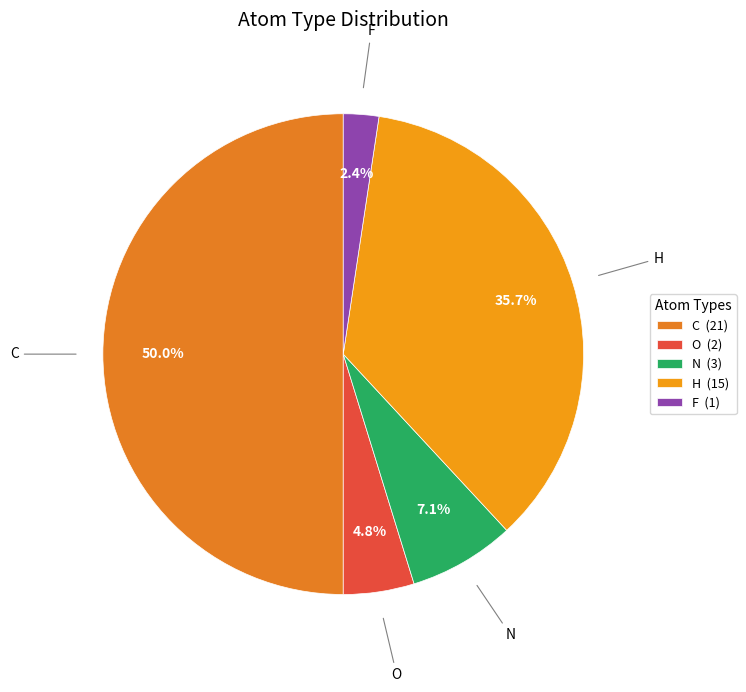

What portion of the pie excludes F?

97.6%